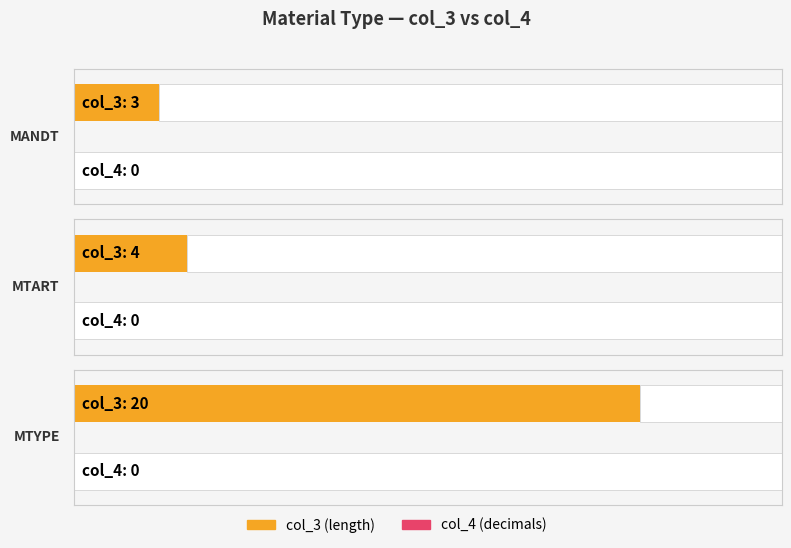

Which series changed the most between MTART and MTYPE?

col_3